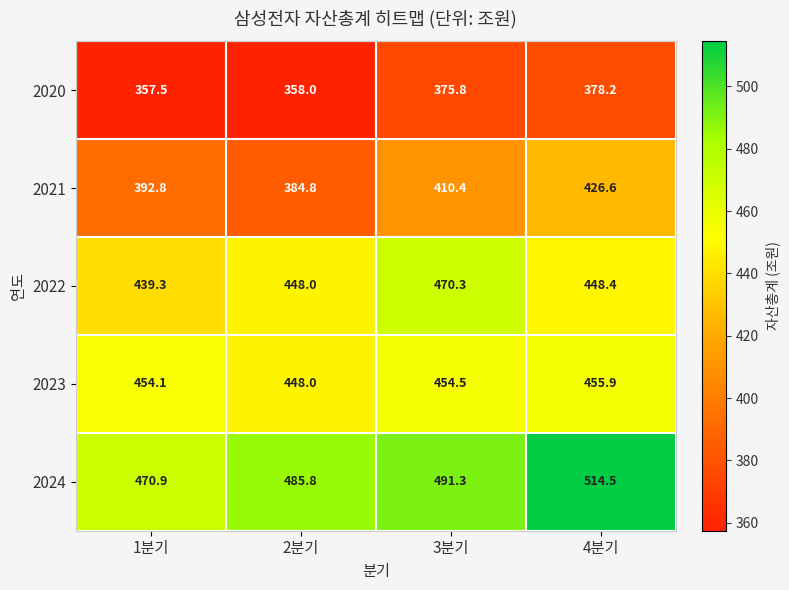

What is the average value of the 2023 series?

453.1